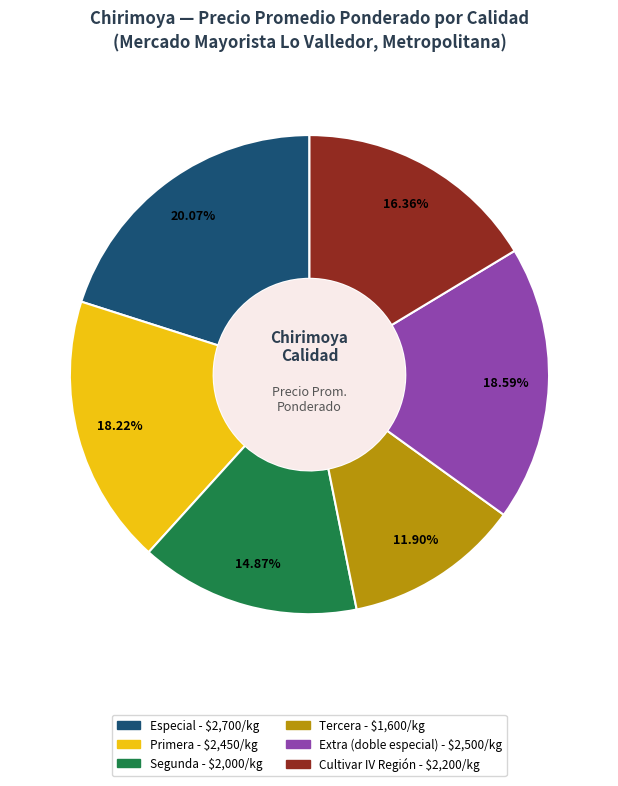

To the nearest percent, what percentage of the pie is Segunda?

15%